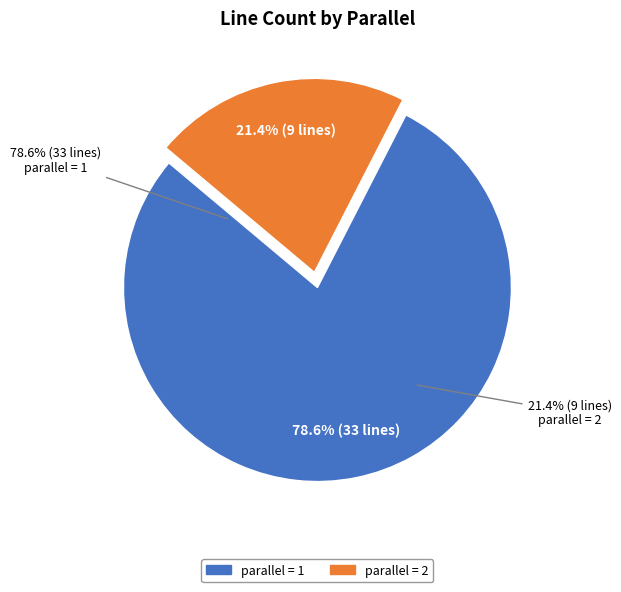

True or false: parallel=1 accounts for 66% of the total.

False